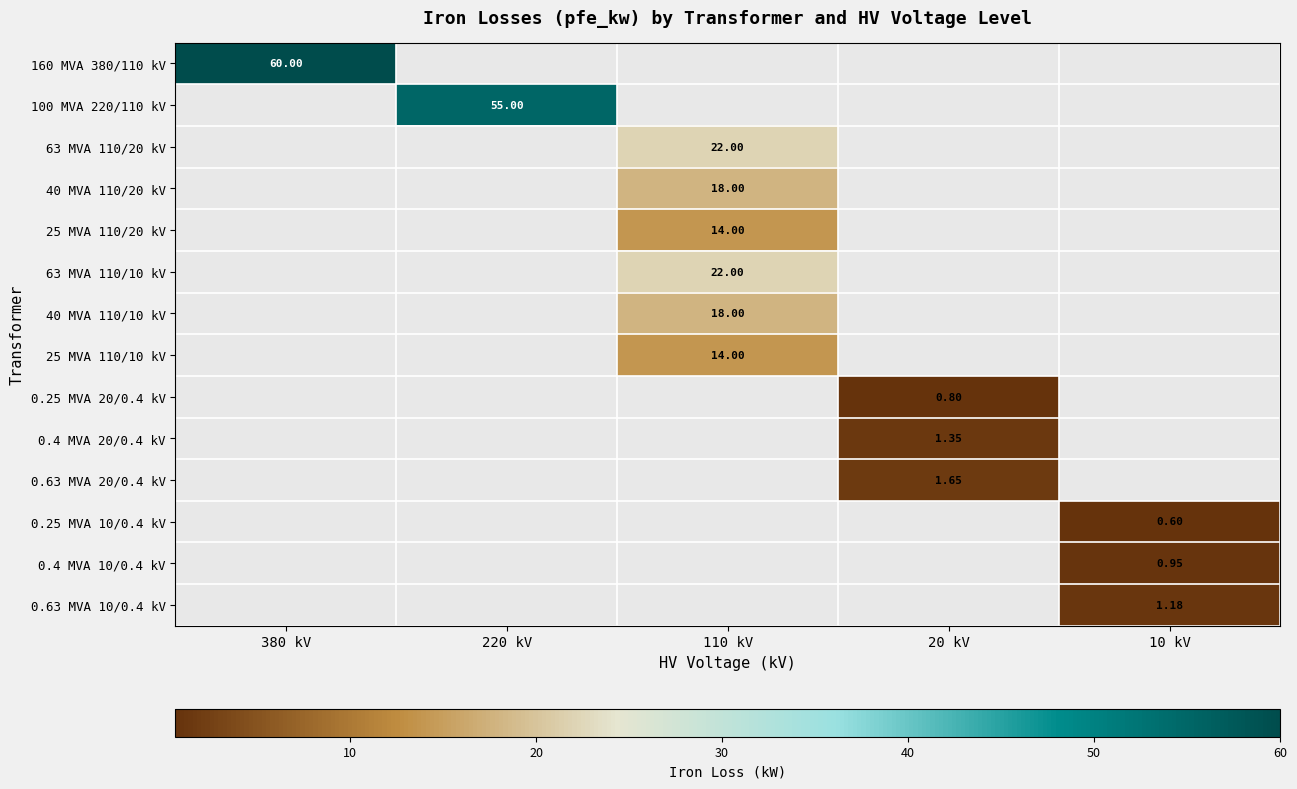

Which label corresponds to the largest value in the chart?

380 kV